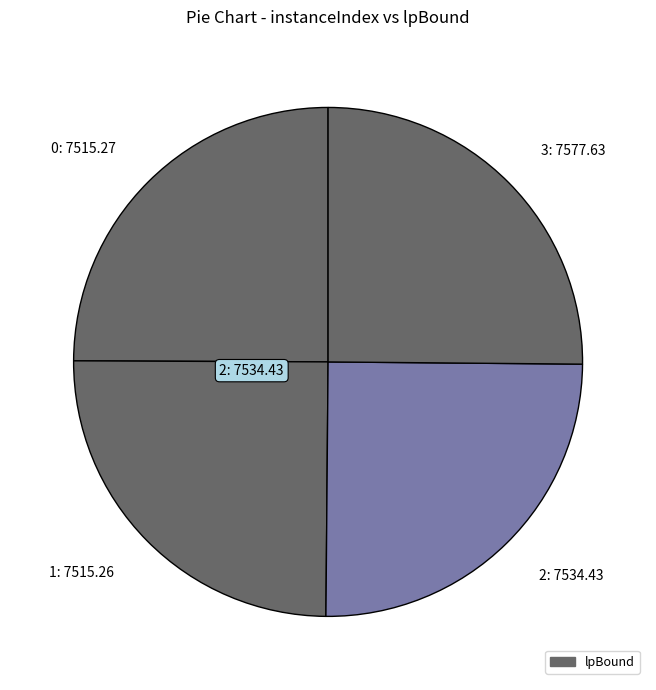

Does 2 represent more than half of the total?

No